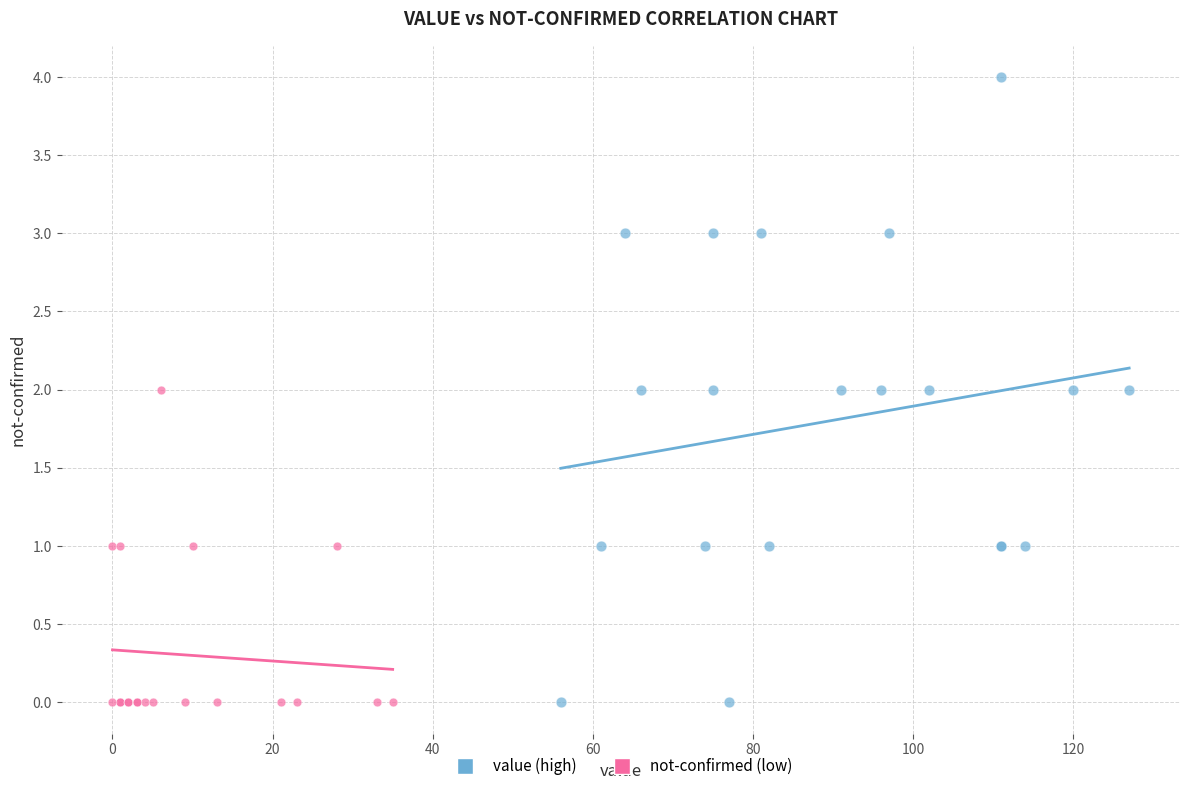

What are all the series names shown in the legend?

value (high), not-confirmed (low)